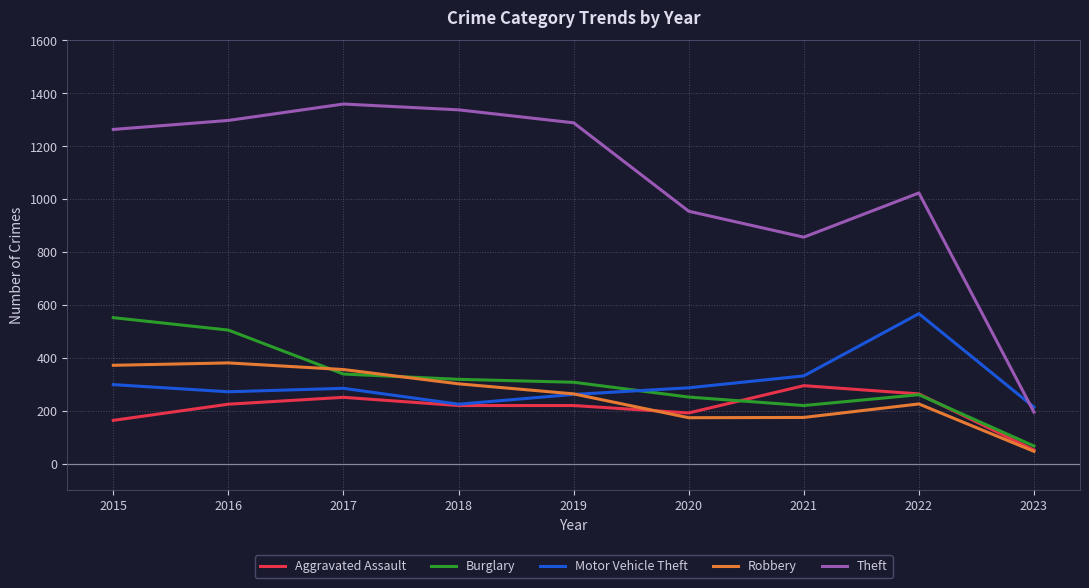

What is the highest value of the Robbery series?

381